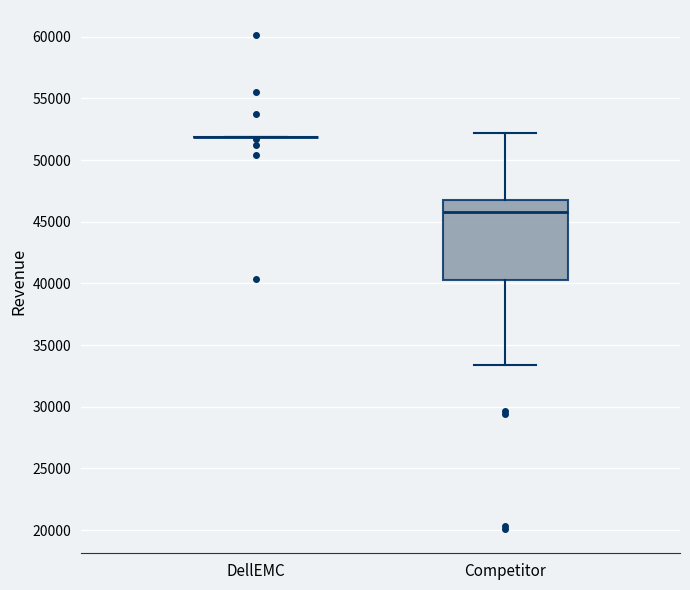

Reading left to right, transcribe this box plot: for each box, give where its median line is, the range the box spans, and where its two whiskers end, as read against the y-axis. The values are not printed on the chart, so give them approximately, as read against the axis.

DellEMC: box collapsed to a line at 52000, whiskers 52000 to 52000
Competitor: median 46000, box 40500 to 47000, whiskers 33500 to 52000